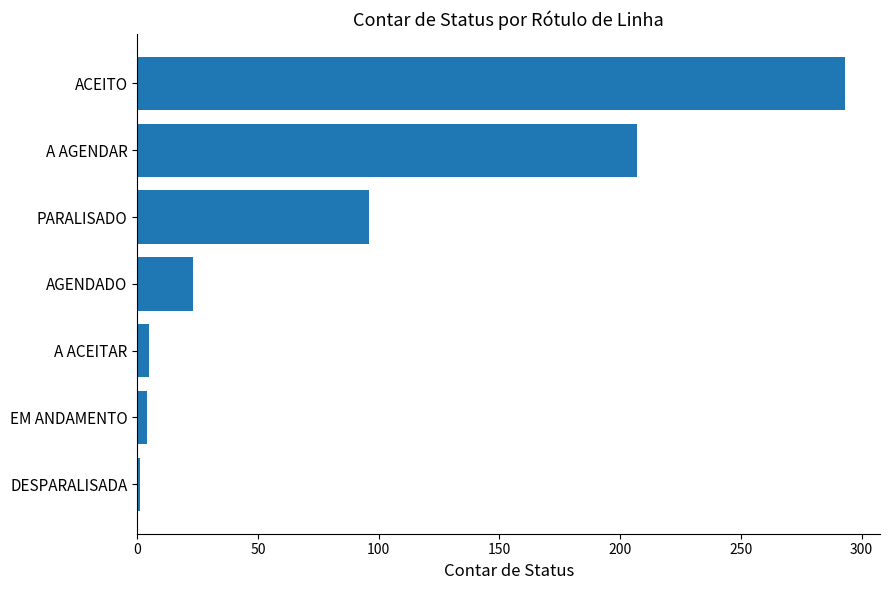

What is the greatest value displayed?

293